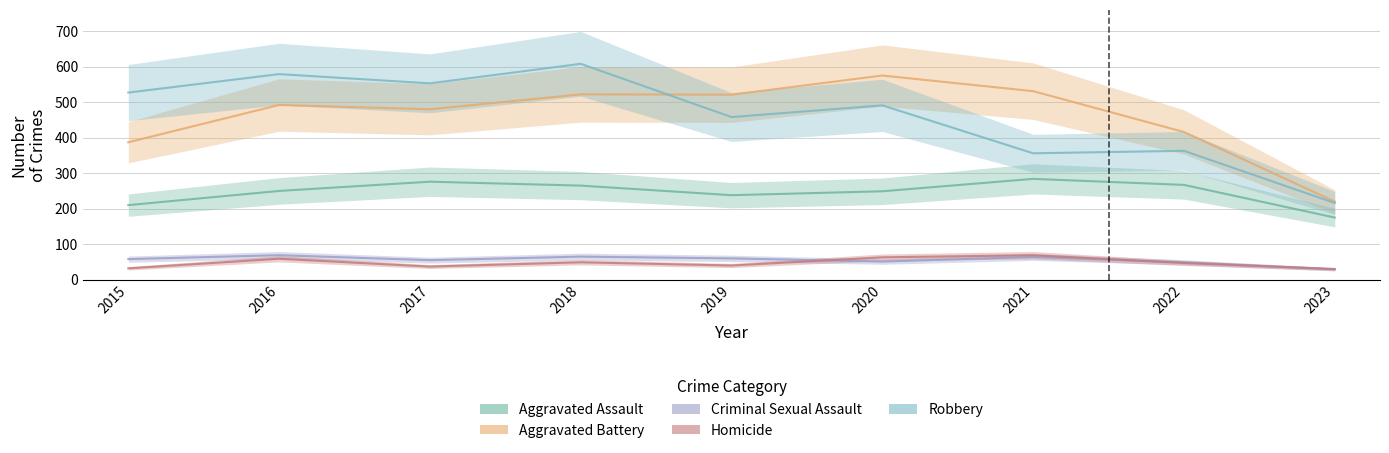

What are all the series names shown in the legend?

Aggravated Assault, Aggravated Battery, Criminal Sexual Assault, Homicide, Robbery